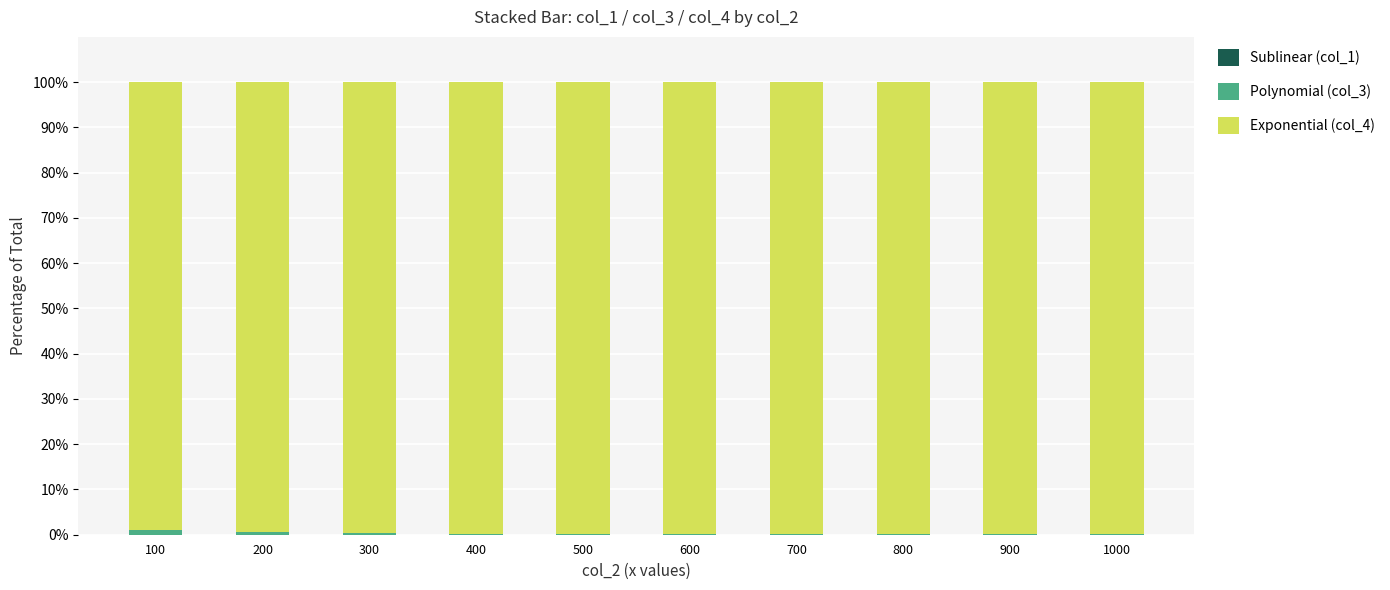

At which label is Exponential (col_4) closest to 99?

100